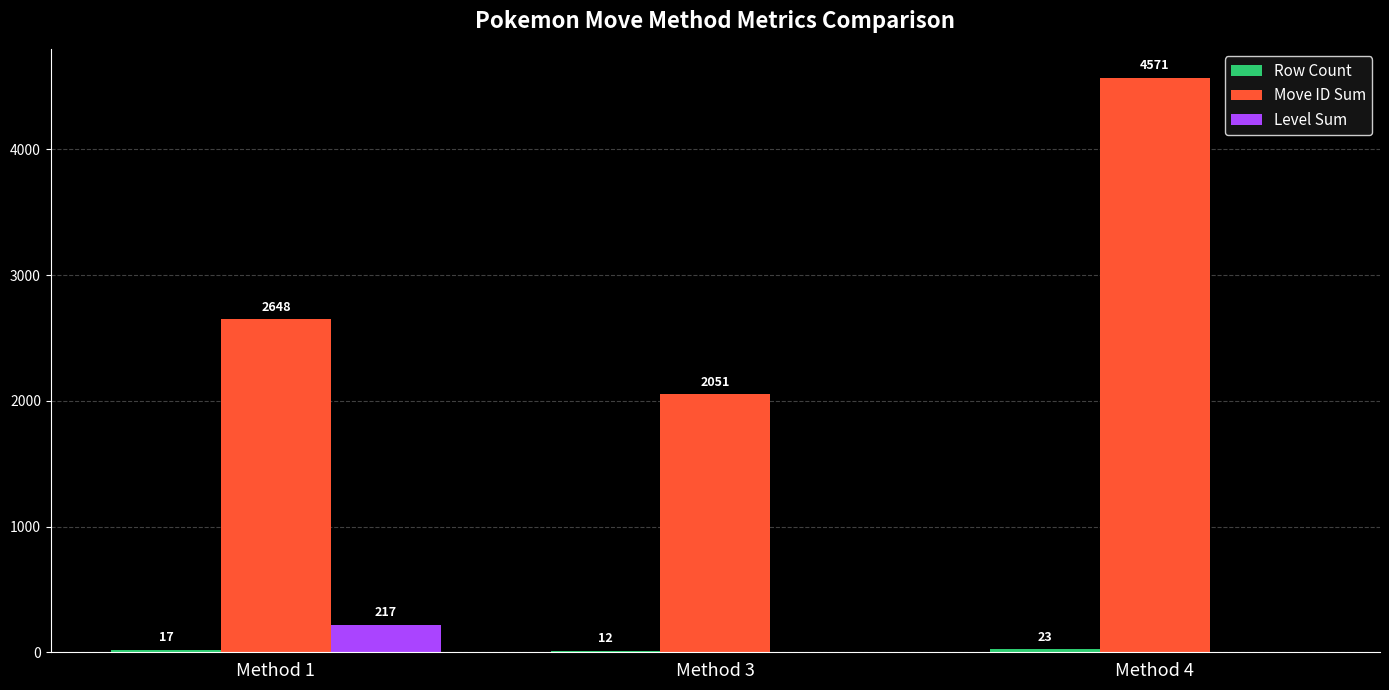

Which series changed the most between Method 3 and Method 4?

Move ID Sum